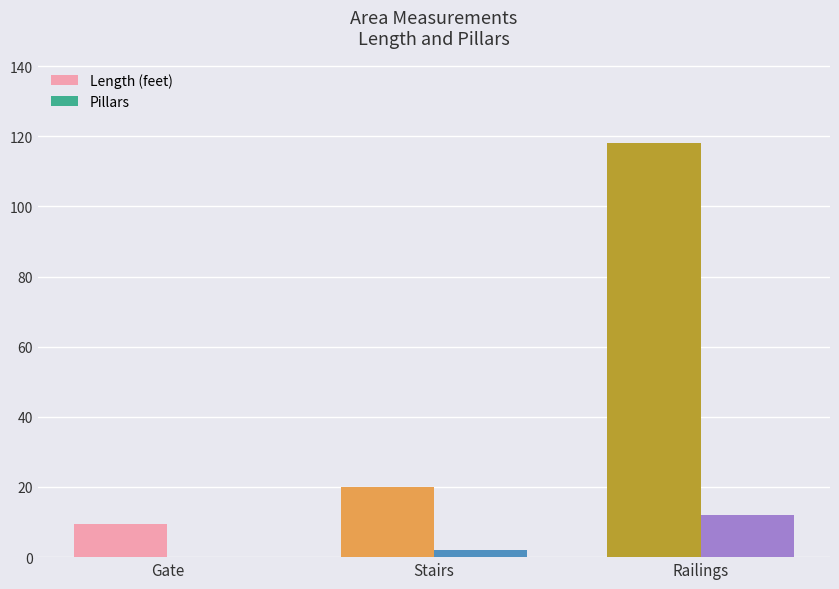

At which category does the chart reach its peak across all series?

Railings